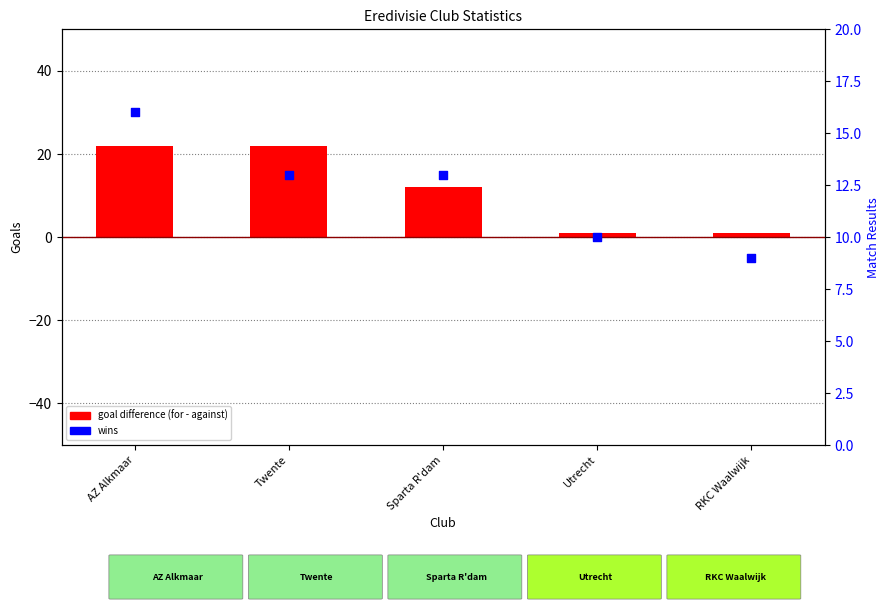

What is the total value across all series at Sparta R'dam?

25